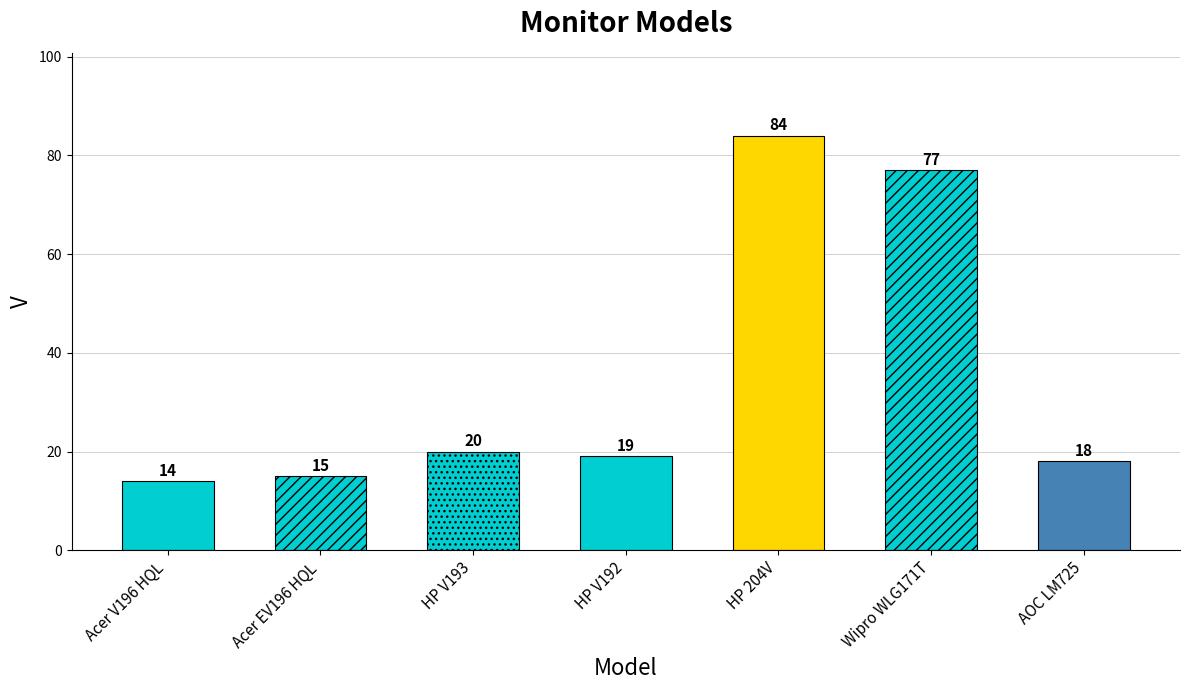

What is the sum of the values at AOC LM725 and HP 204V?

102